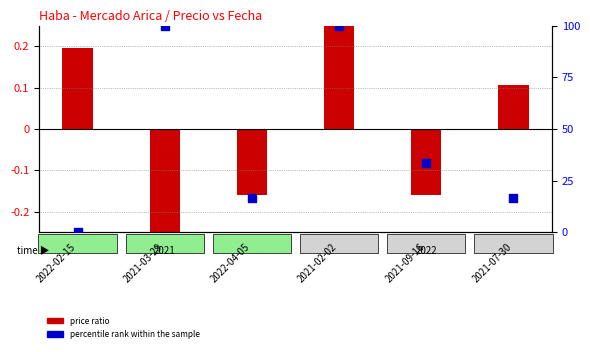

What is the total value across all series at 2021-07-30?

16.8